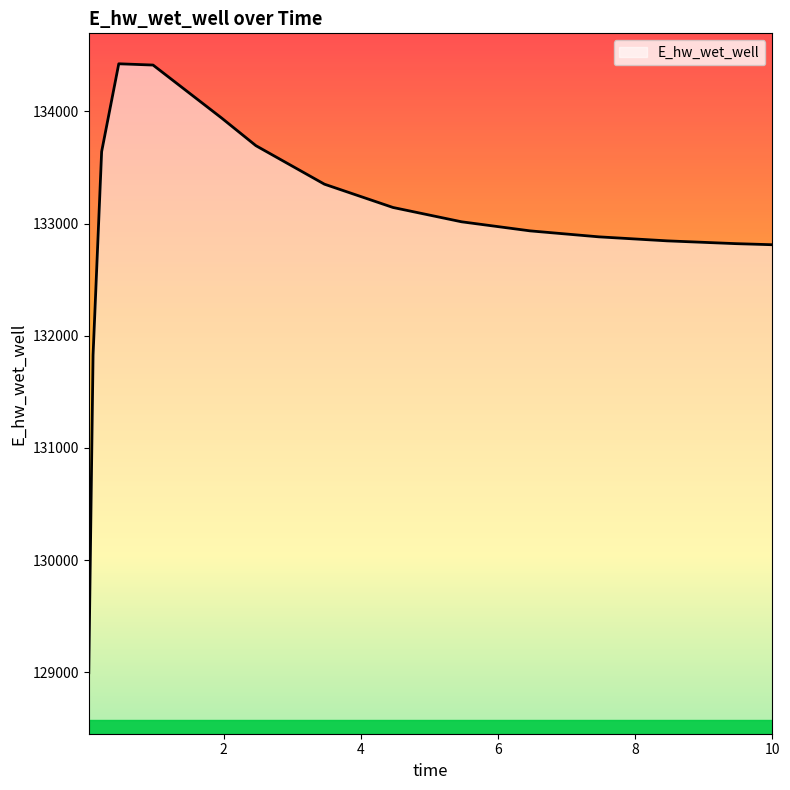

What is the greatest value displayed?

134424.7